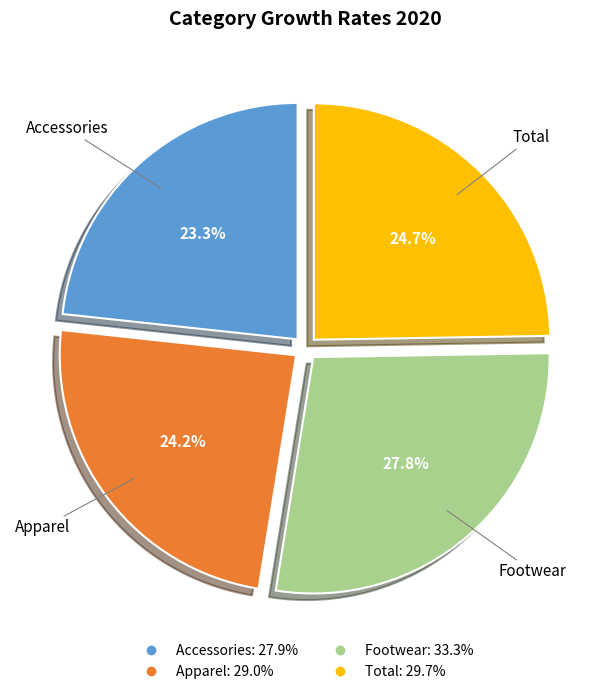

To the nearest percent, what is the combined percentage of Footwear and Accessories?

51%